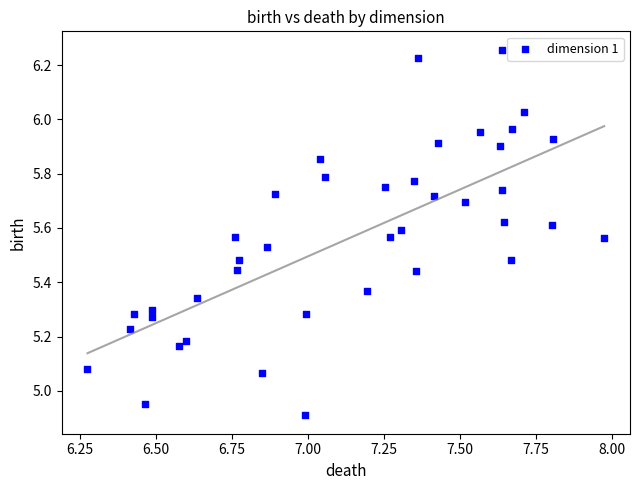

What is the range of X values (max minus min)?

1.7